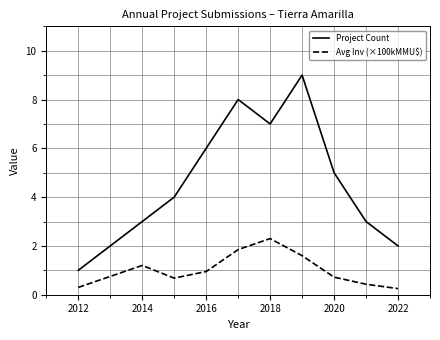

What is the highest value of the Project Count series?

9.0